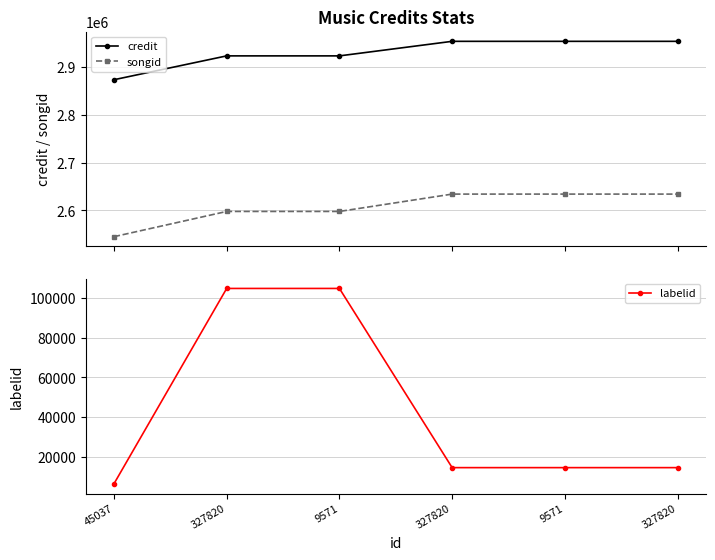

At 9571, list the series in order from smallest to largest.

labelid, songid, credit